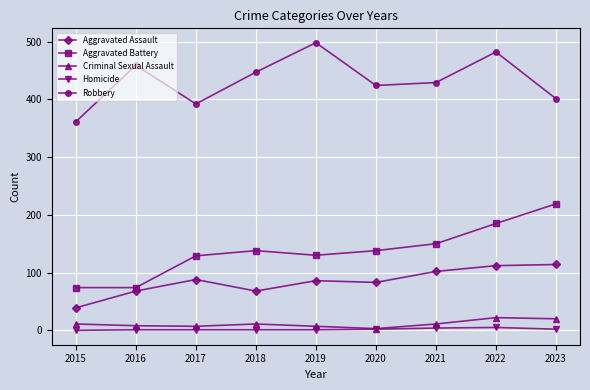

Which series has the largest total across all categories?

Robbery